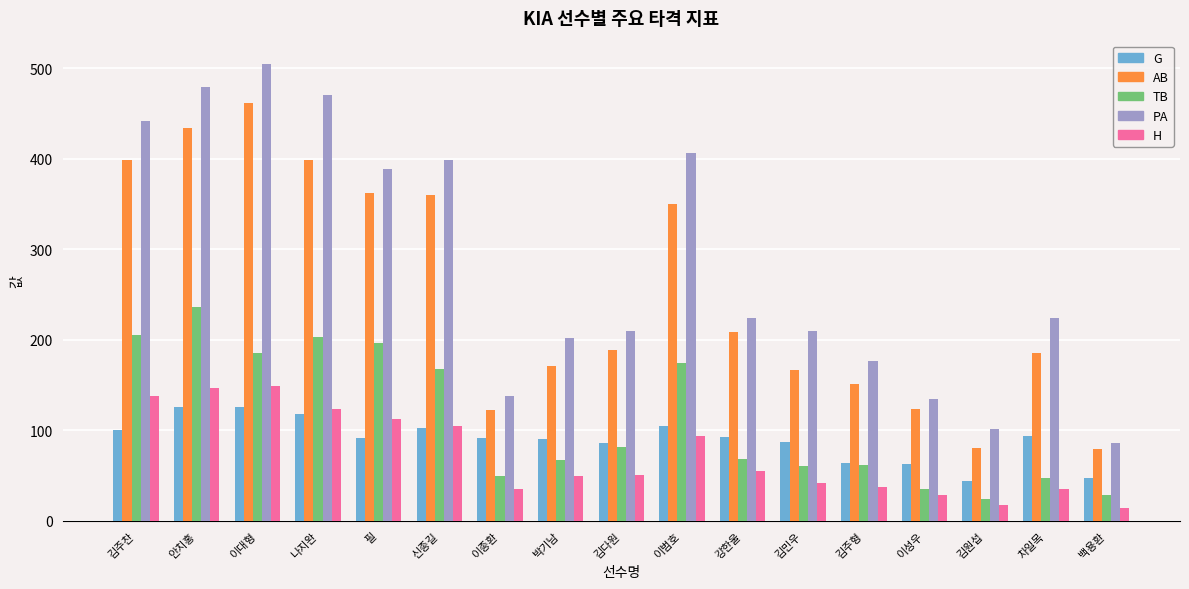

What is the minimum value shown in the chart?

14